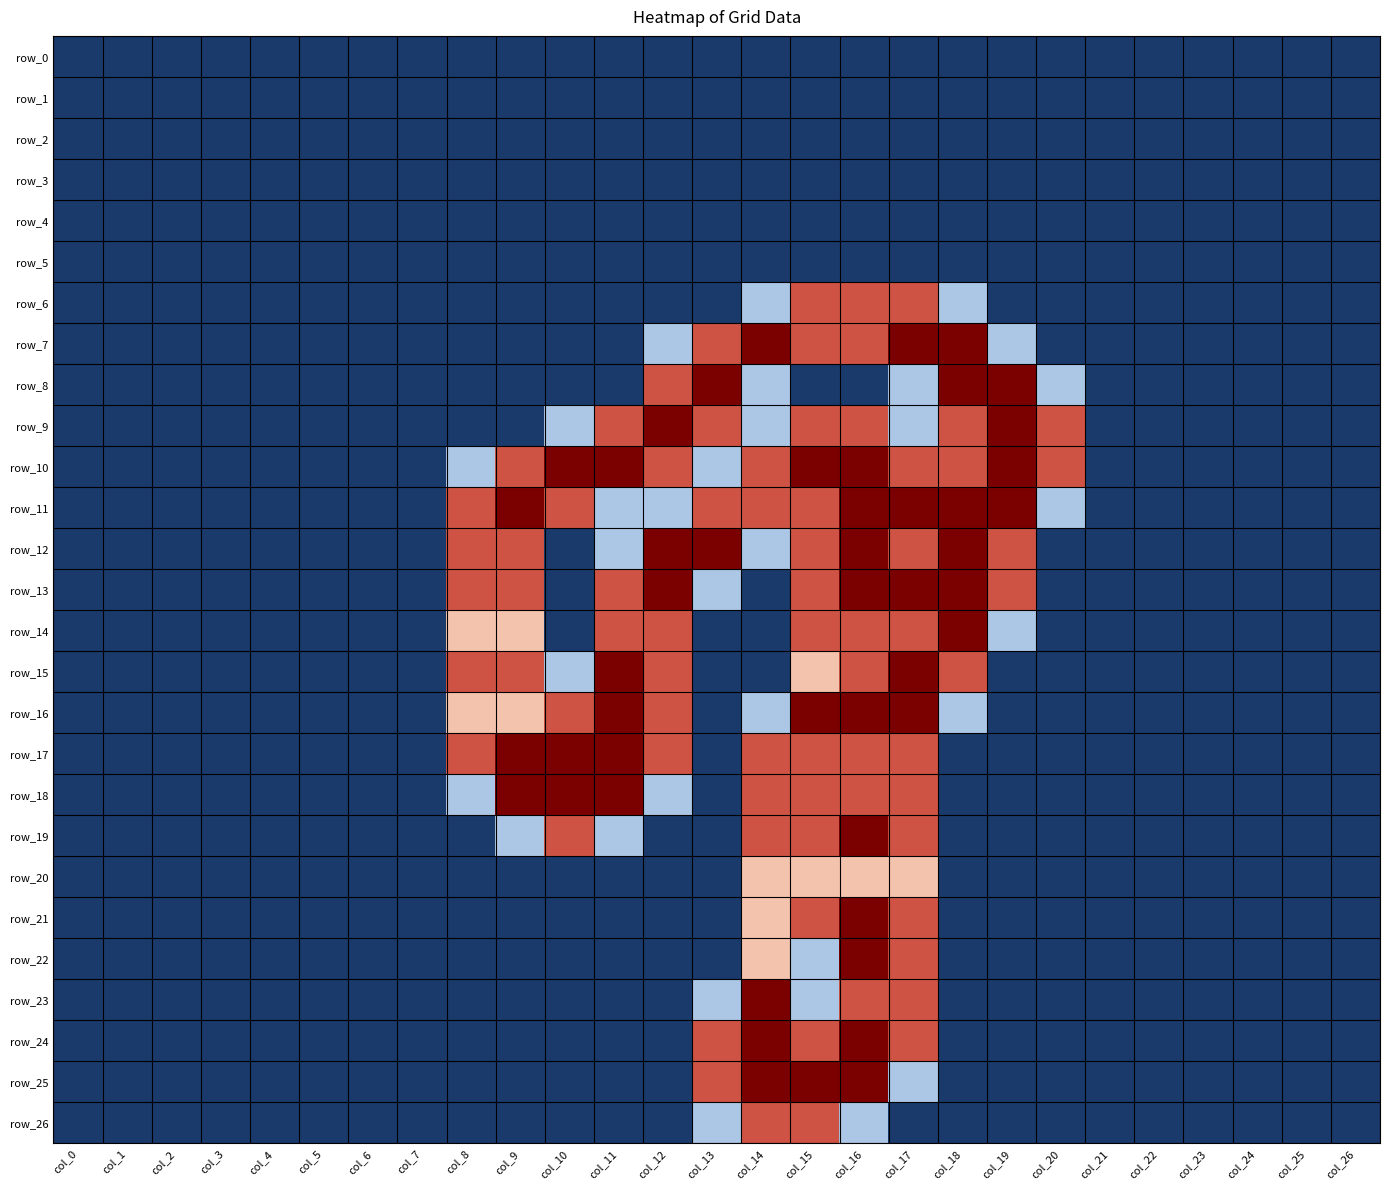

Count the number of categories in the chart.

27